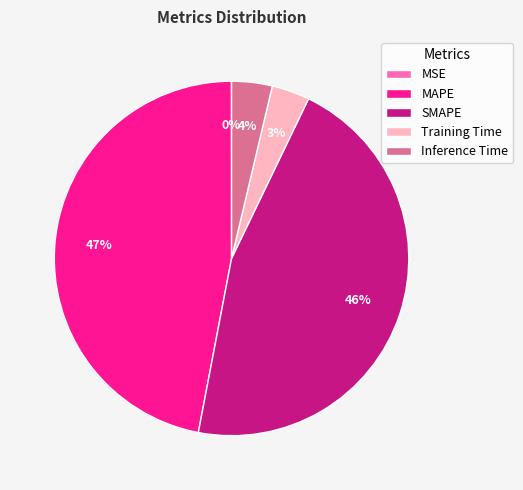

True or false: Training Time accounts for 14% of the total.

False